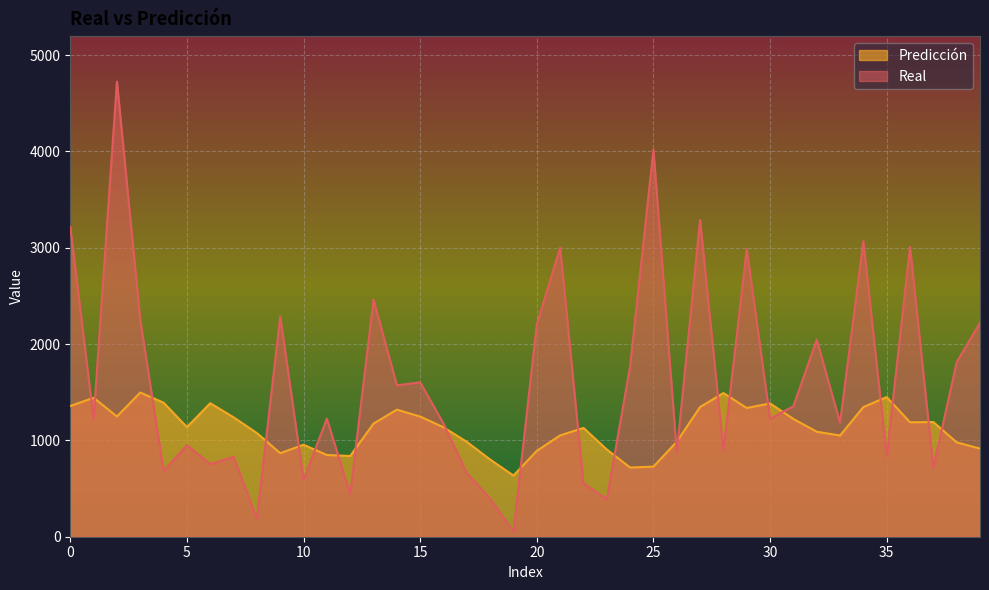

What is the sum of the Predicción values at 2 and 21?

2300.1